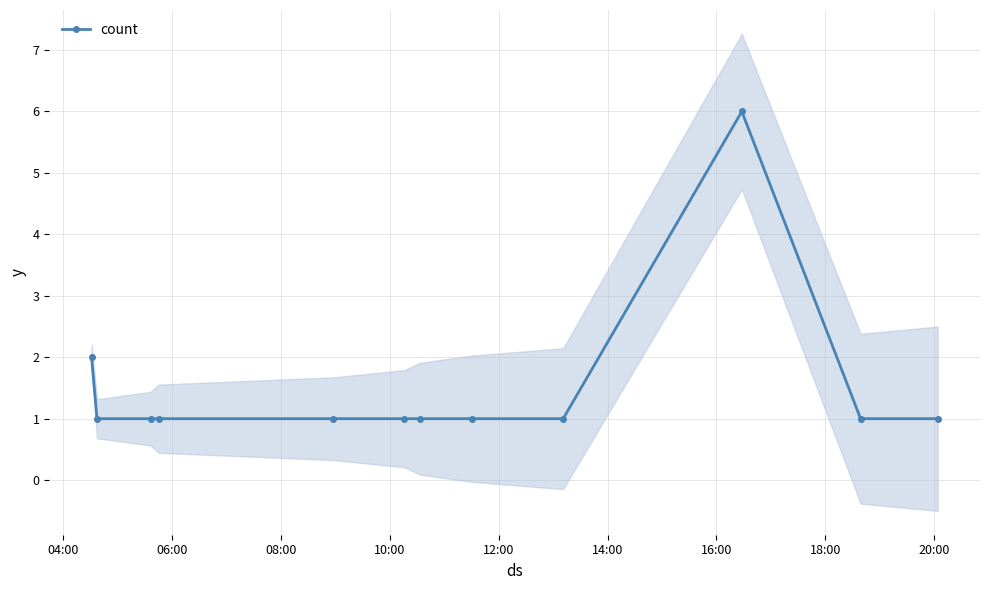

What is the value of the count point at the 4th from the left?

1